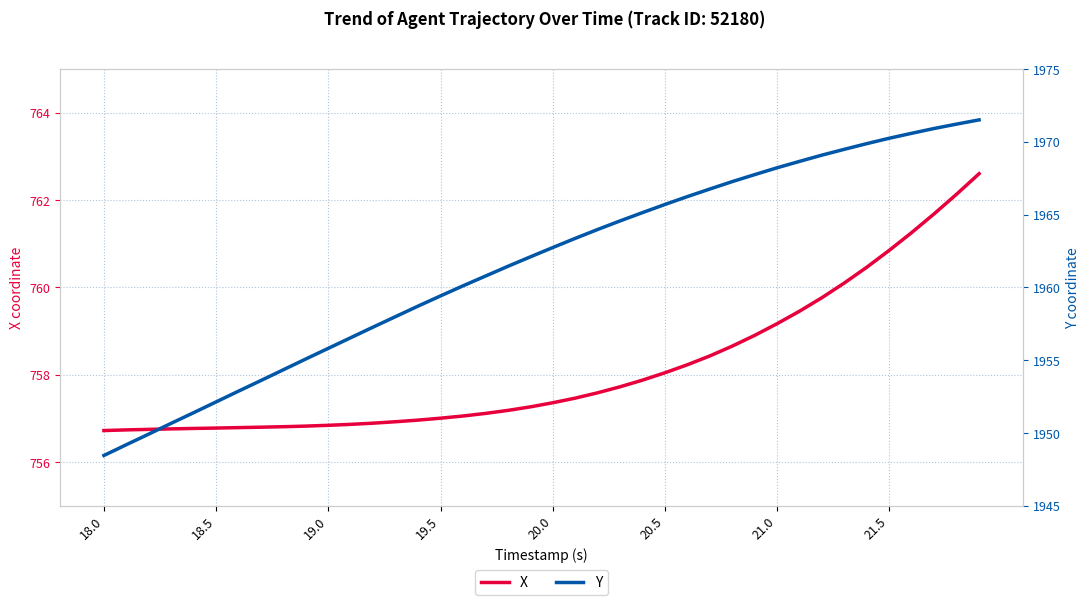

True or false: Y and X intersect in this chart.

False